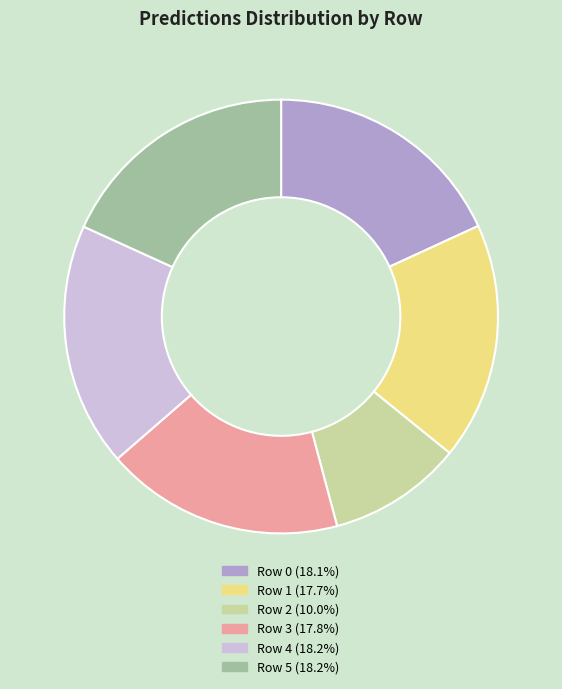

Is the sum of Row 3 (17.8%) and Row 0 (18.1%) greater than half?

No